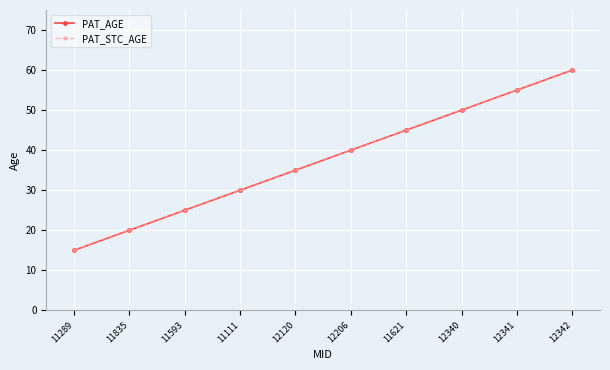

Does the chart have visible grid lines?

Yes